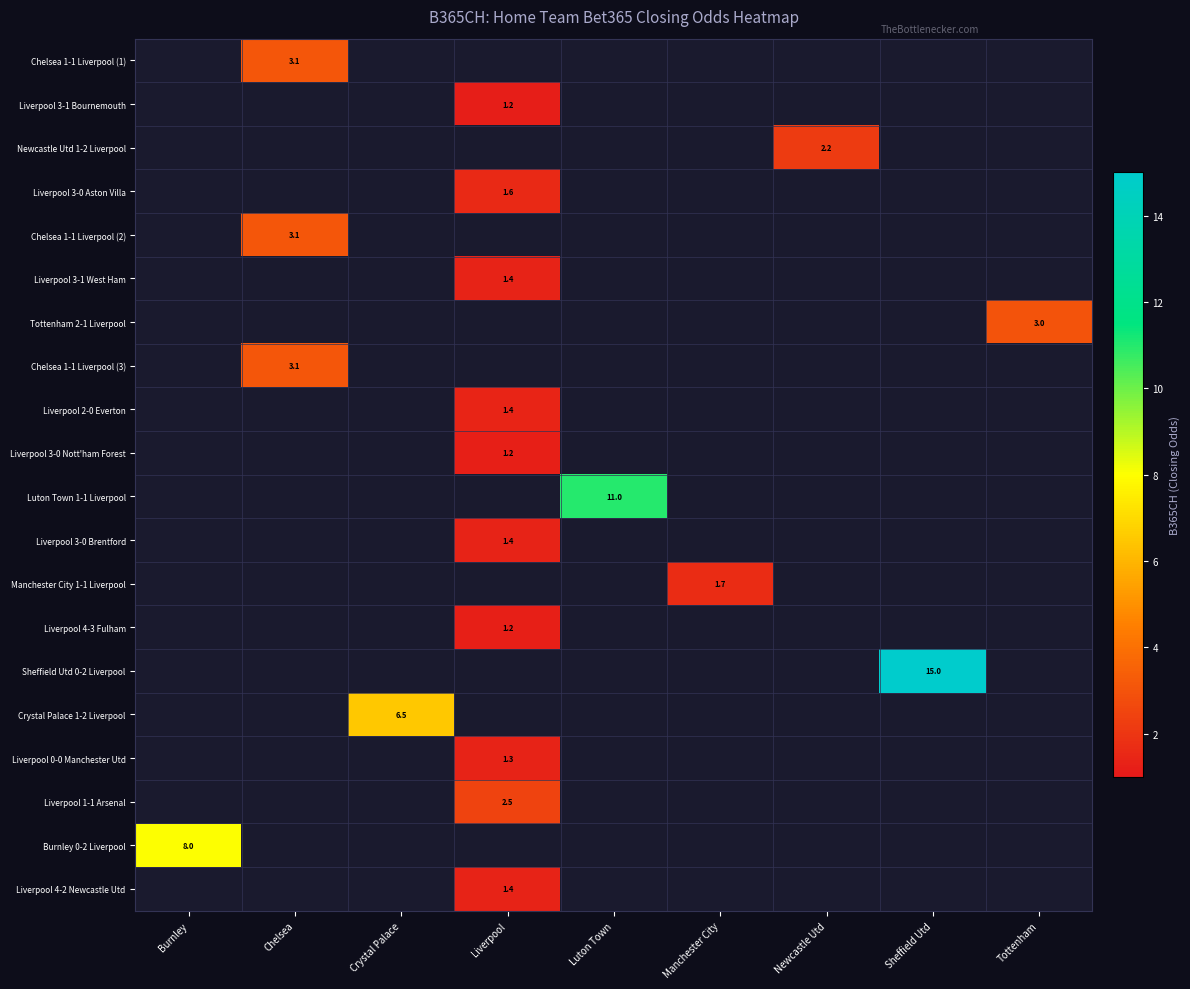

Is it true that Liverpool 3-0 Aston Villa equals 1.6 at Liverpool?

True